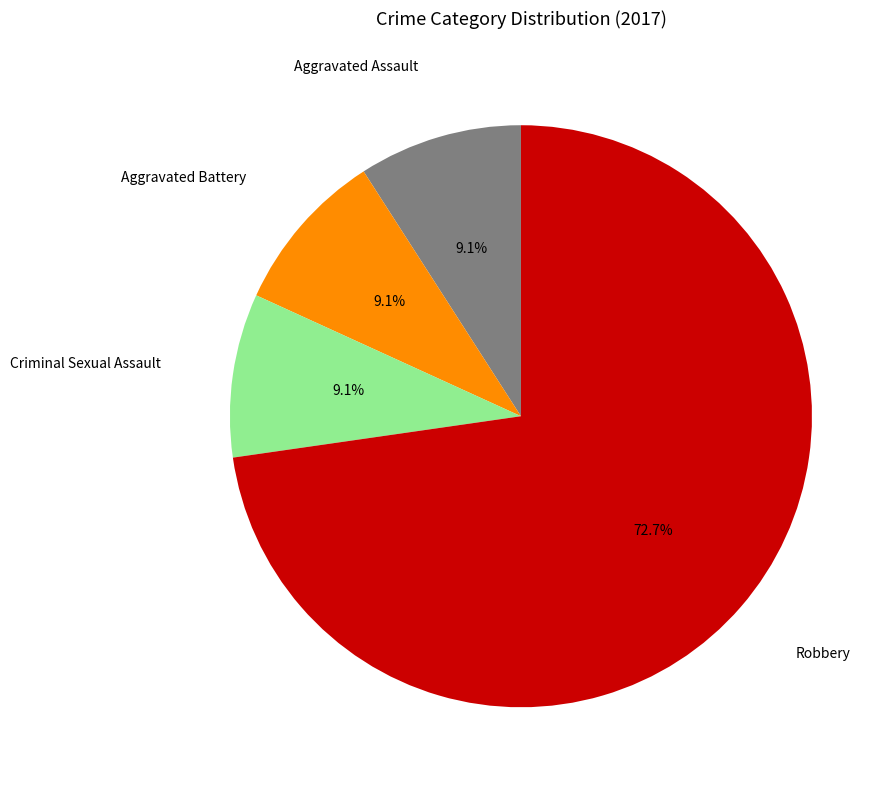

To the nearest percent, what percentage of the pie is Robbery?

73%